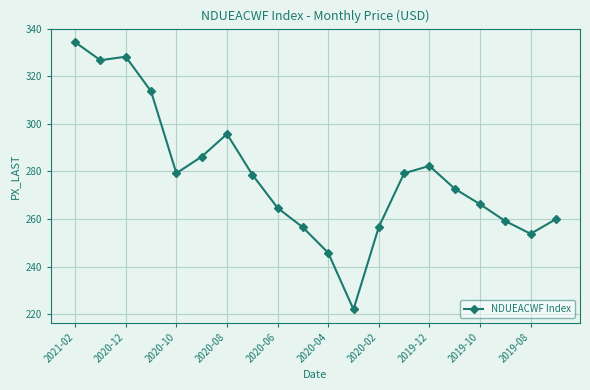

What is the sum of all values?

5561.5